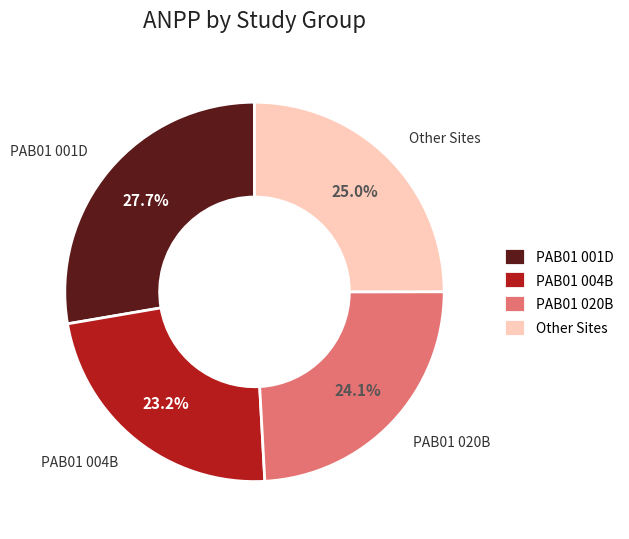

Approximately how many times larger is the value at PAB01 020B compared to Other Sites?

1.0